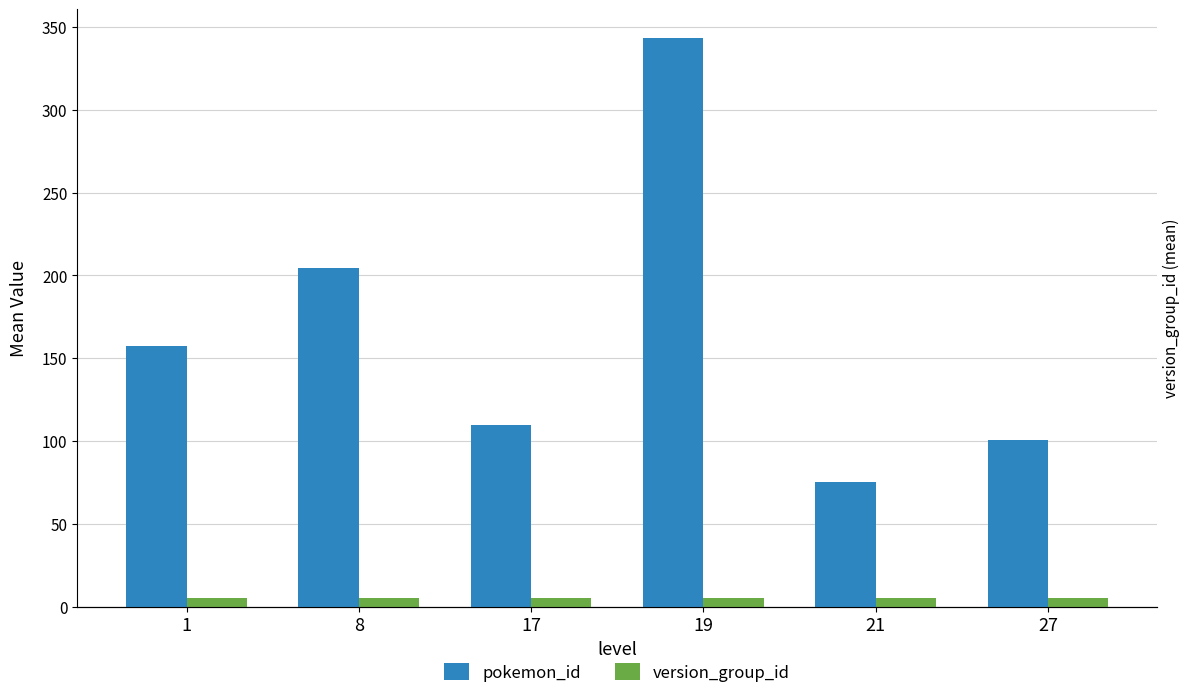

True or false: pokemon_id has a value of 121.9 at 8.

False